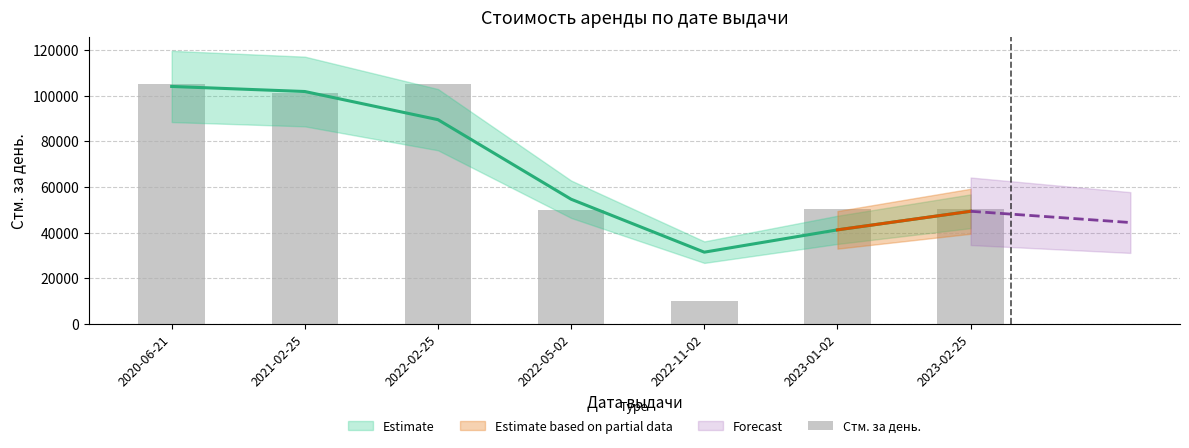

What is the label of the 5th bar from the right?

2022-02-25